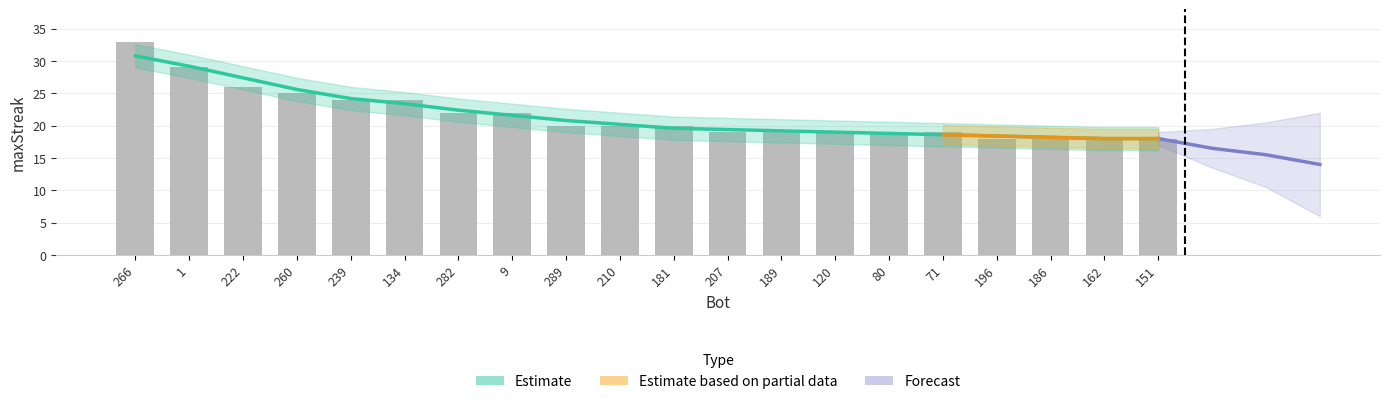

Rank the categories by value from lowest to highest.

196, 186, 162, 151, 207, 189, 120, 80, 71, 289, 210, 181, 282, 9, 239, 134, 260, 222, 1, 266